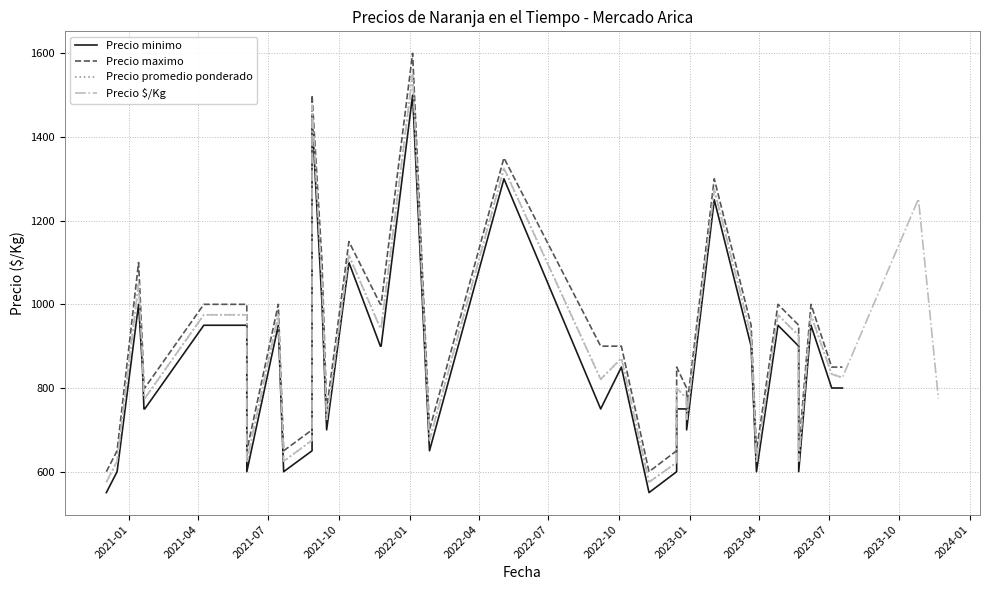

True or false: Precio promedio ponderado and Precio $/Kg cross at least once.

False